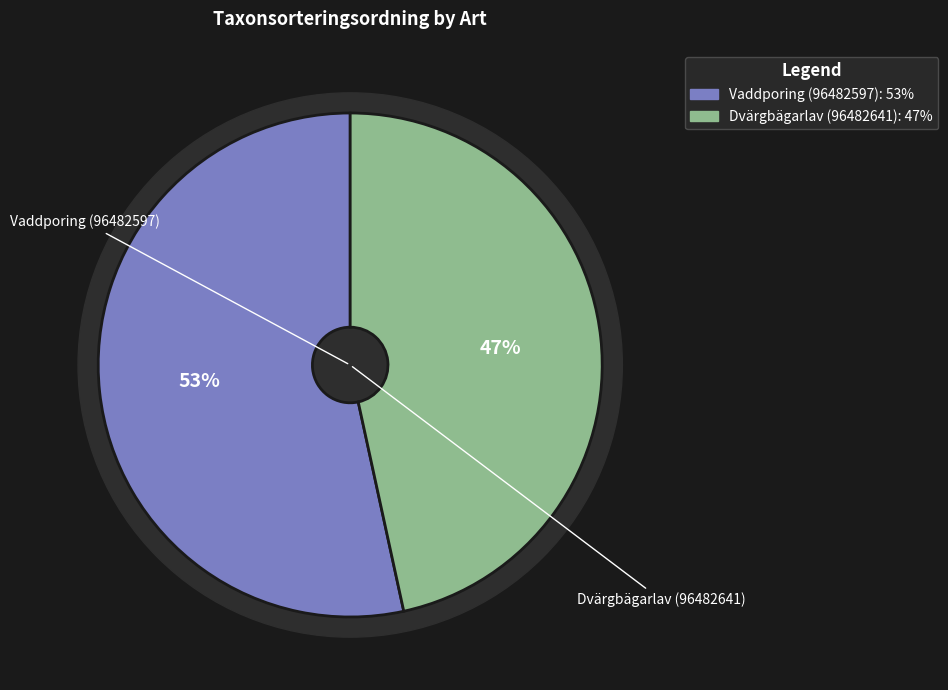

The Vaddporing (96482597) slice represents 53% of the pie. True or false?

True